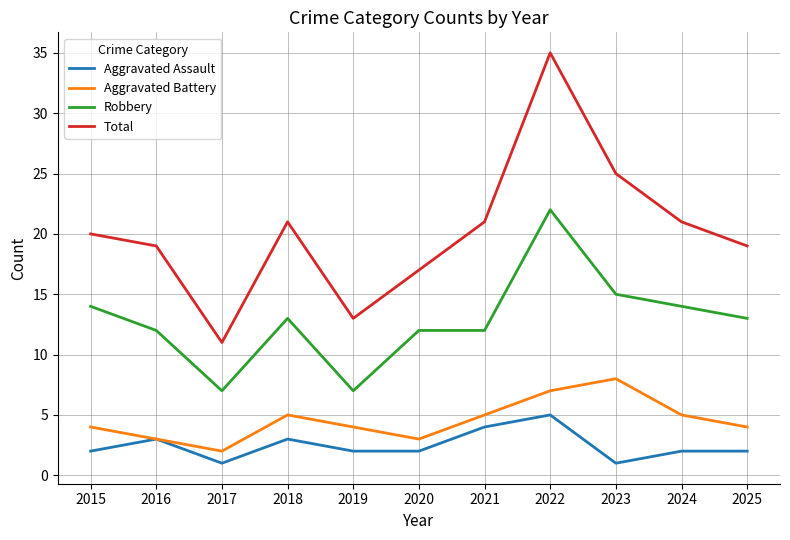

Rank the series at 2015 from lowest to highest value.

Aggravated Assault, Aggravated Battery, Robbery, Total